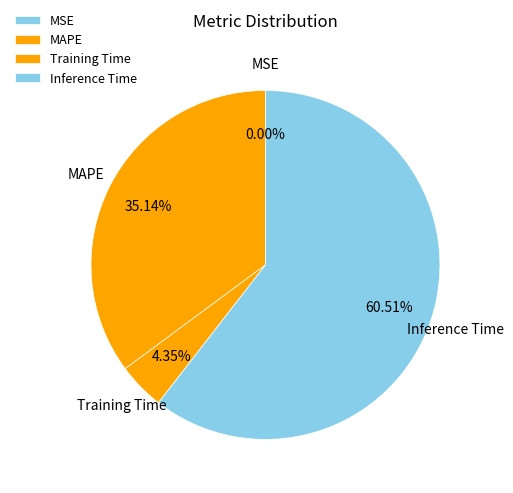

Is the sum of MAPE and Training Time greater than half?

No